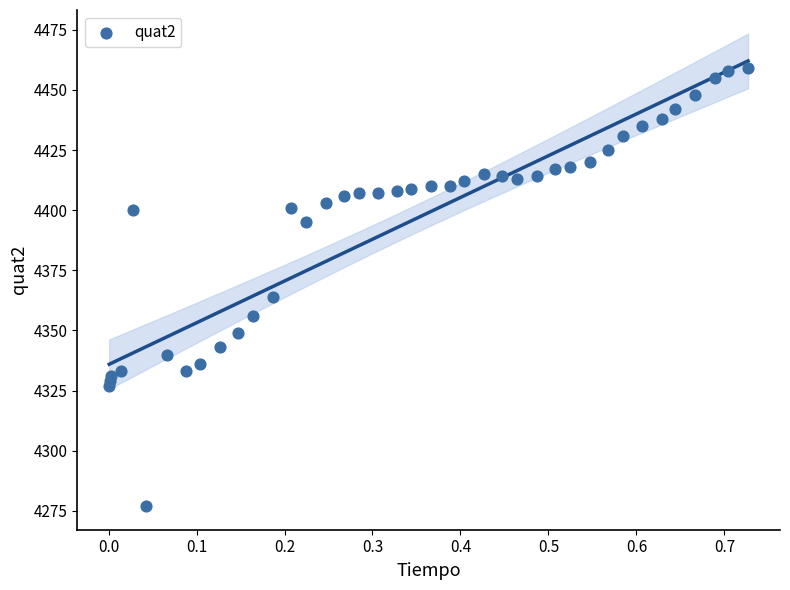

What Y value in the scatter plot is closest to 4368?

4364